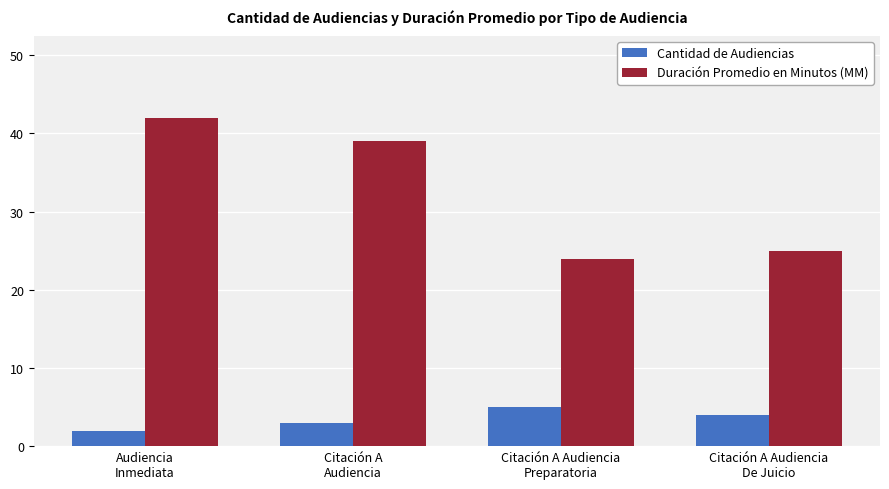

Where does the Duración Promedio en Minutos (MM) series first go above 39?

Audiencia
Inmediata